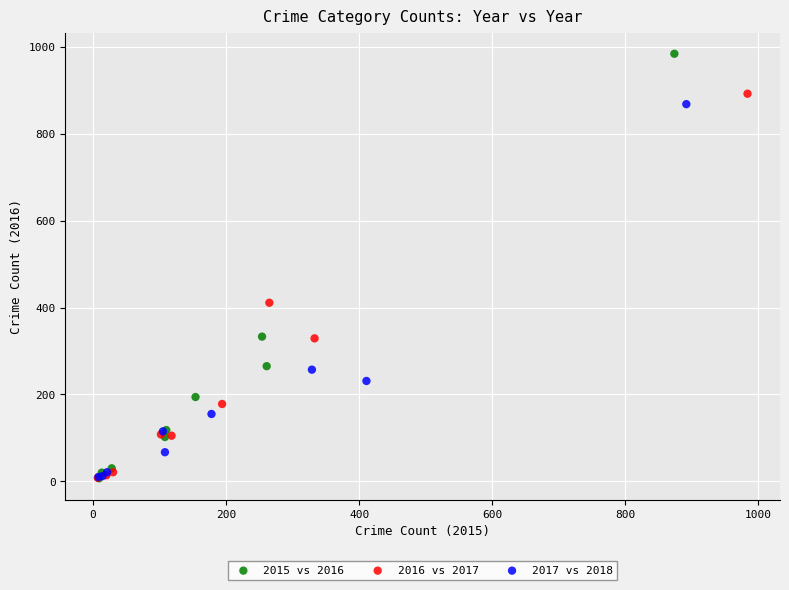

Which series contains the highest Y value?

2015 vs 2016